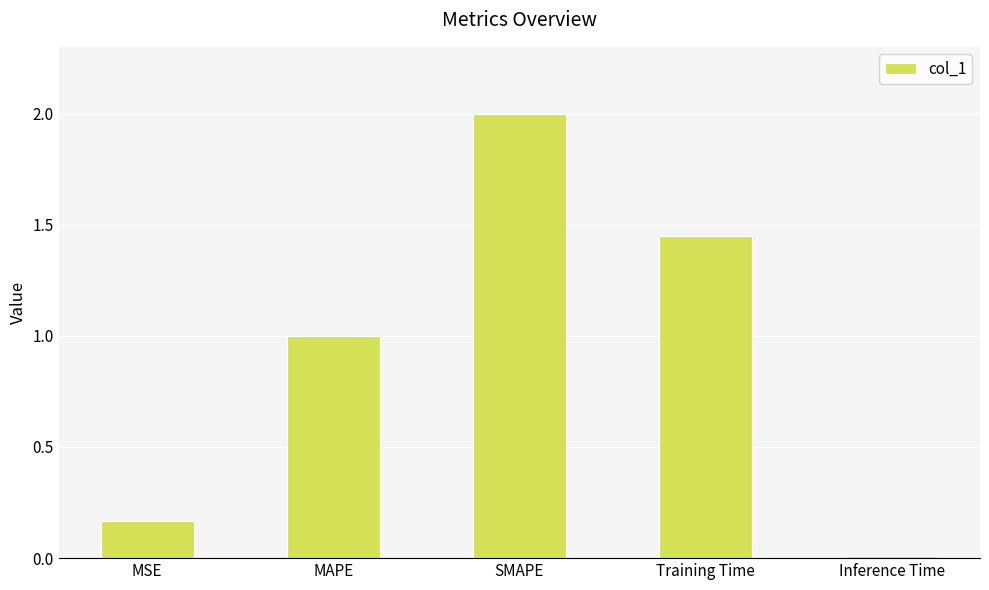

What is the label of the 3rd bar from the left?

SMAPE